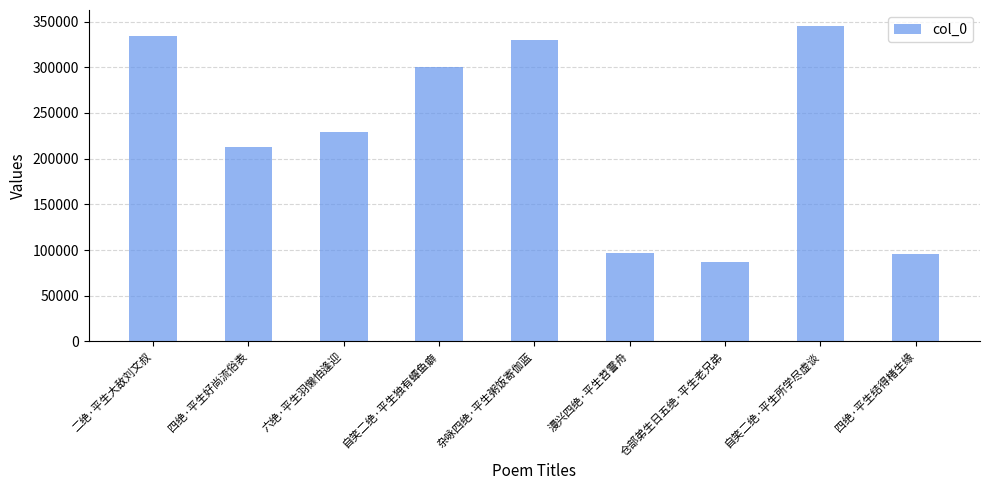

At which label is the value closest to 216171?

四绝·平生好尚流俗表